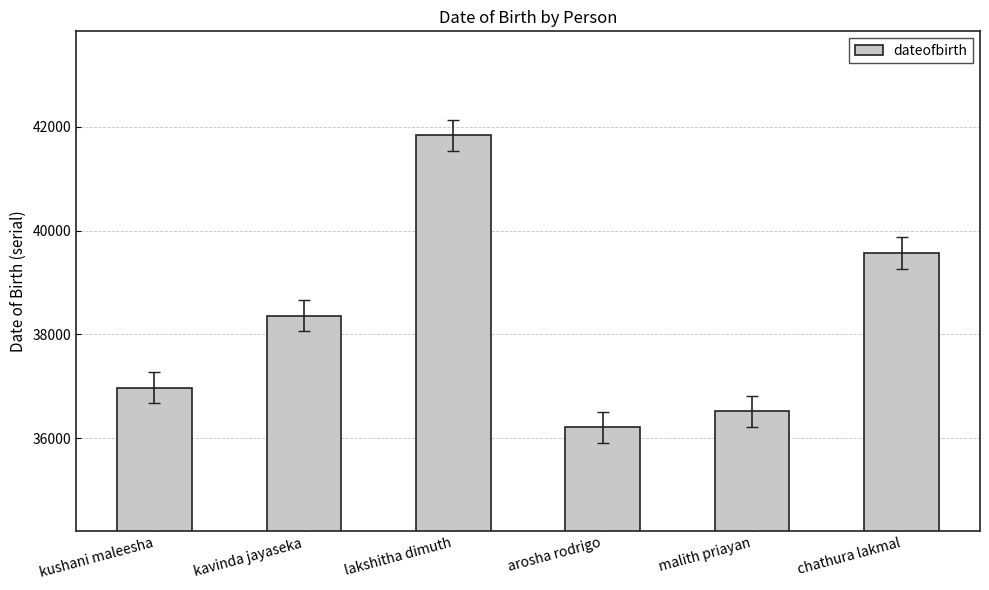

Reading left to right, what are all the values shown in this chart?

kushani maleesha=36974	kavinda jayaseka=38364	lakshitha dimuth=41833	arosha rodrigo=36212	malith priayan=36524	chathura lakmal=39567